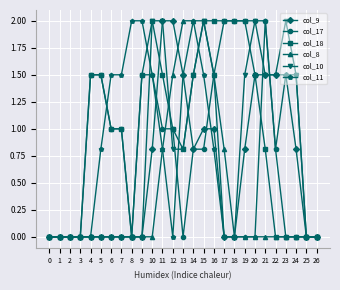

How many data points does each series have?

27